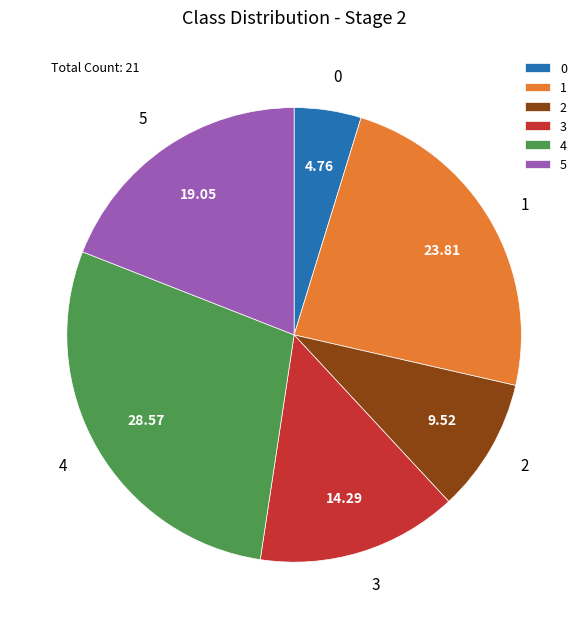

Which slice is the largest?

4